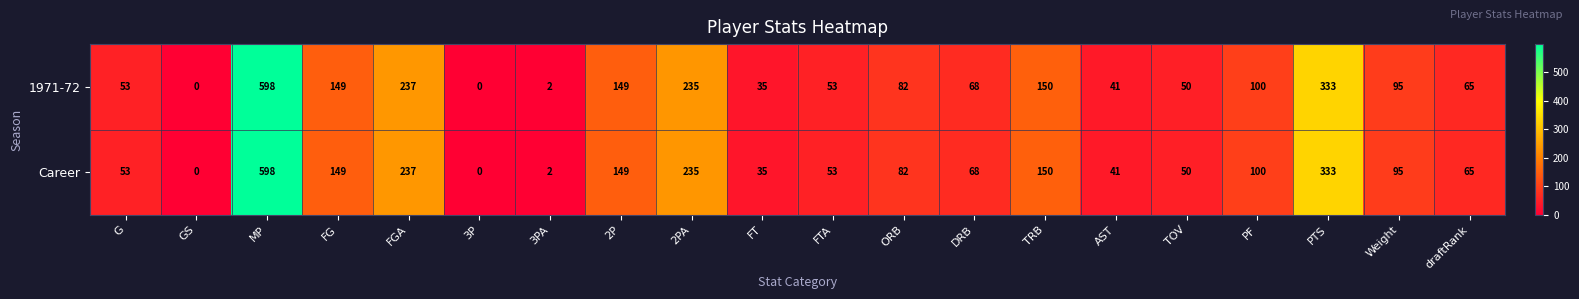

At which label is 1971-72 closest to 299?

PTS